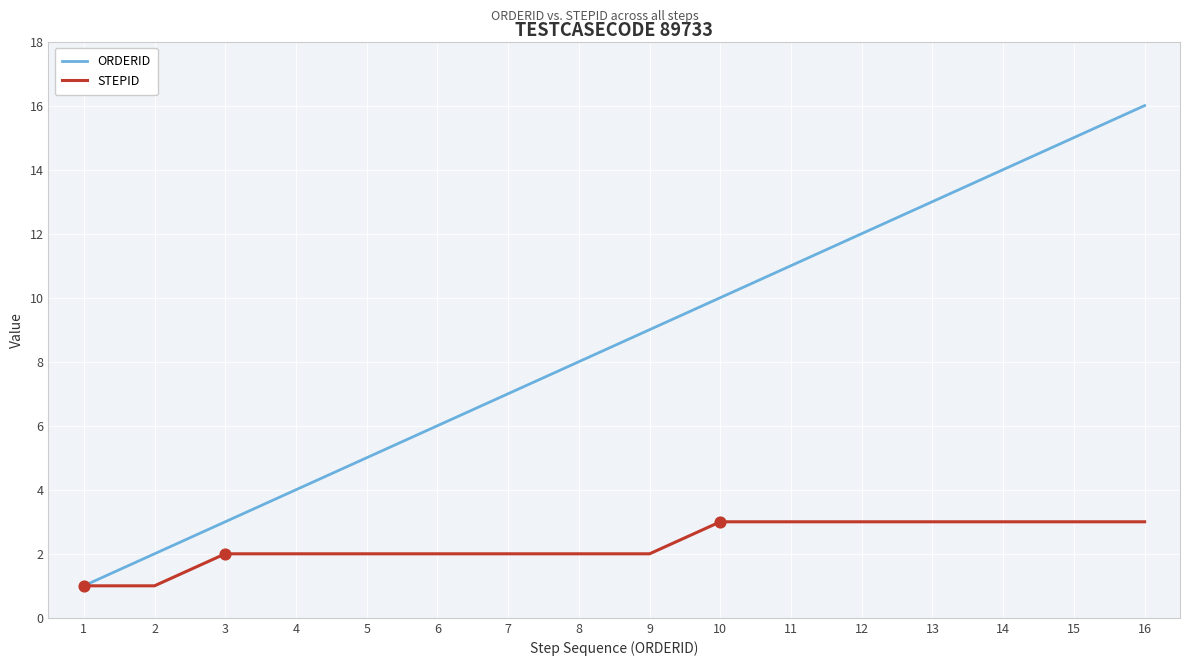

Which series has the largest total across all categories?

ORDERID